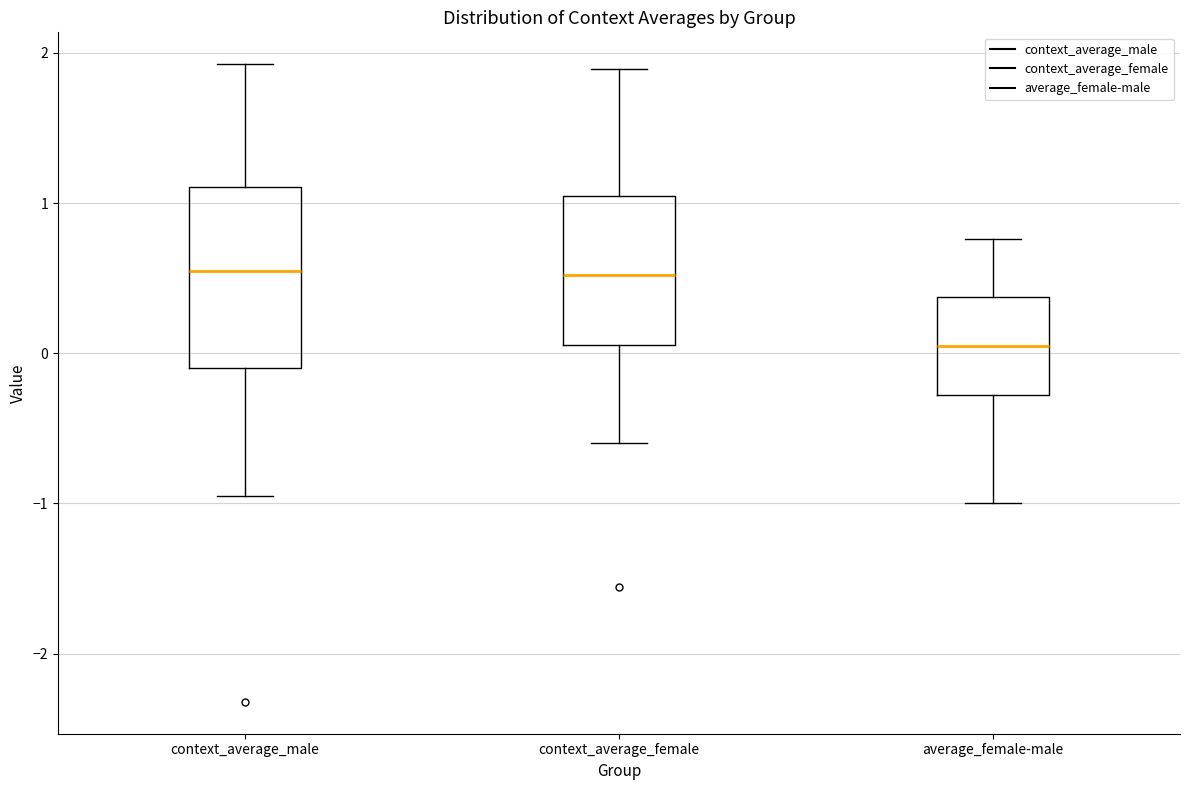

Reading left to right, transcribe this box plot: for each box, give where its median line is, the range the box spans, and where its two whiskers end, as read against the y-axis. The values are not printed on the chart, so give them approximately, as read against the axis.

context_average_male: median 0.5, box -0.1 to 1.1, whiskers -1.0 to 1.9
context_average_female: median 0.5, box 0.1 to 1.0, whiskers -0.6 to 1.9
average_female-male: median 0.0, box -0.3 to 0.4, whiskers -1.0 to 0.8